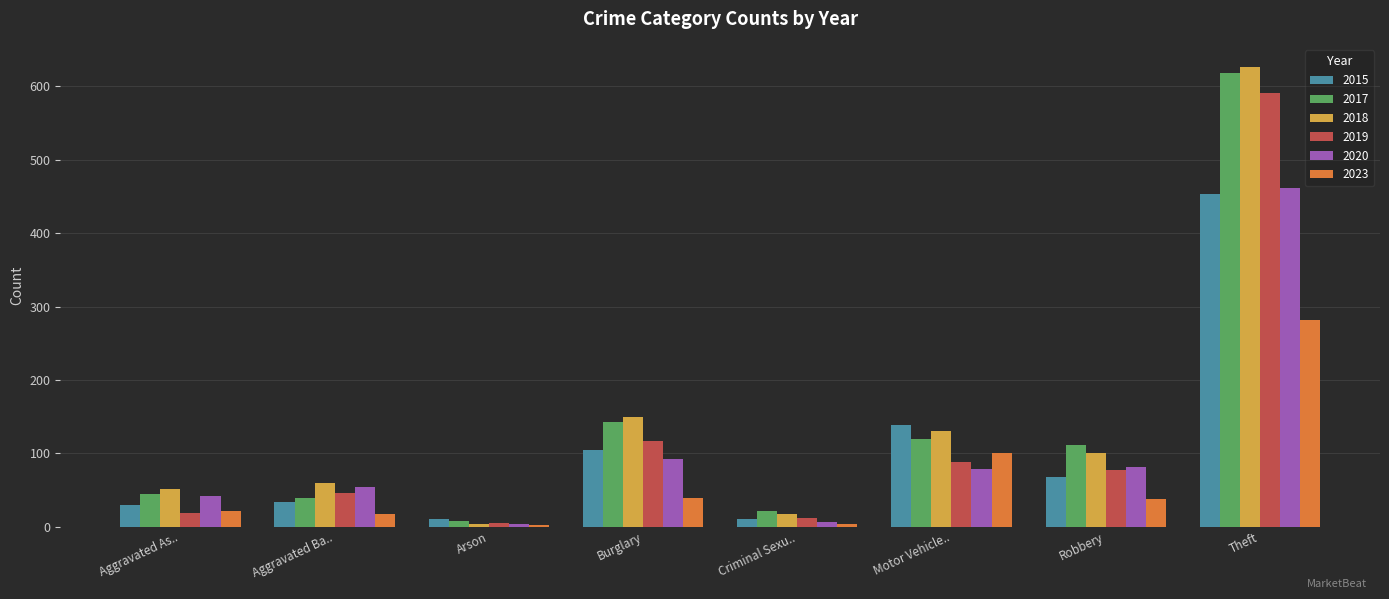

True or false: 2015 has a value of 287 at Theft.

False